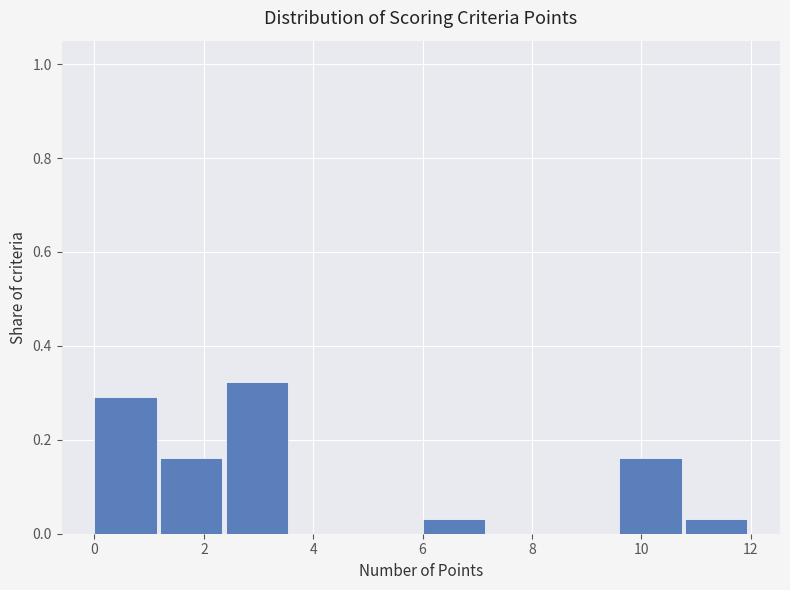

Reading left to right, list every bar in this chart as the range it spans on the x-axis followed by its height. The values are not printed on the chart, so give them approximately, as read against the axis.

0.0 to 1.2: 0.30
1.2 to 2.4: 0.16
2.4 to 3.6: 0.32
3.6 to 4.8: 0
4.8 to 6.0: 0
6.0 to 7.2: 0.04
7.2 to 8.4: 0
8.4 to 9.6: 0
9.6 to 10.8: 0.16
10.8 to 12.0: 0.04